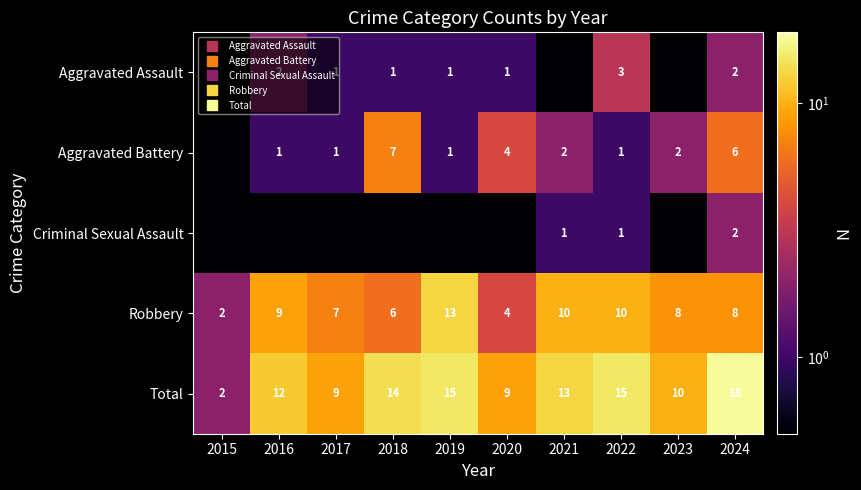

Is the value of Aggravated Battery at 2021 greater than the value of Total at 2022?

No